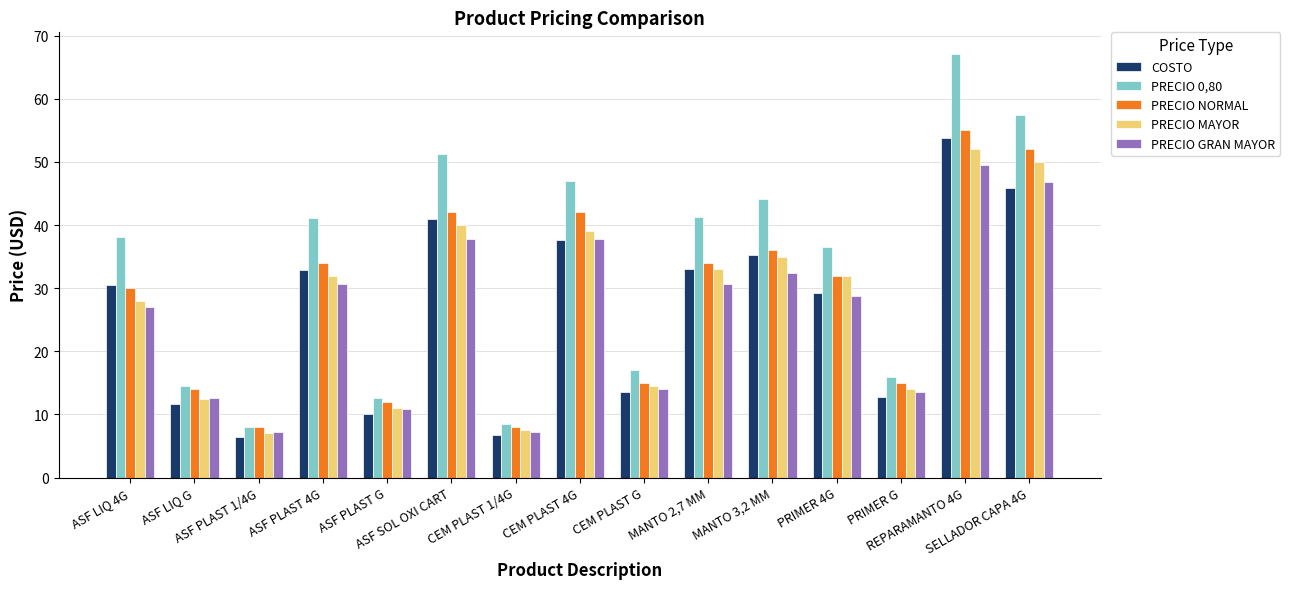

Which series has the largest total across all categories?

PRECIO 0,80